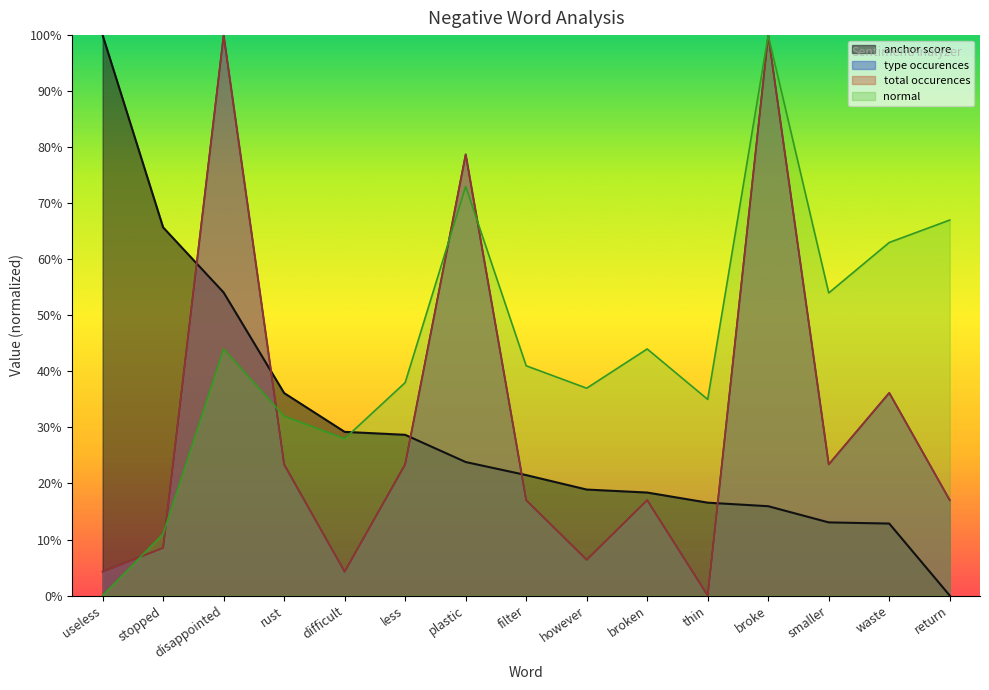

Which category has the lowest value in the normal series?

useless